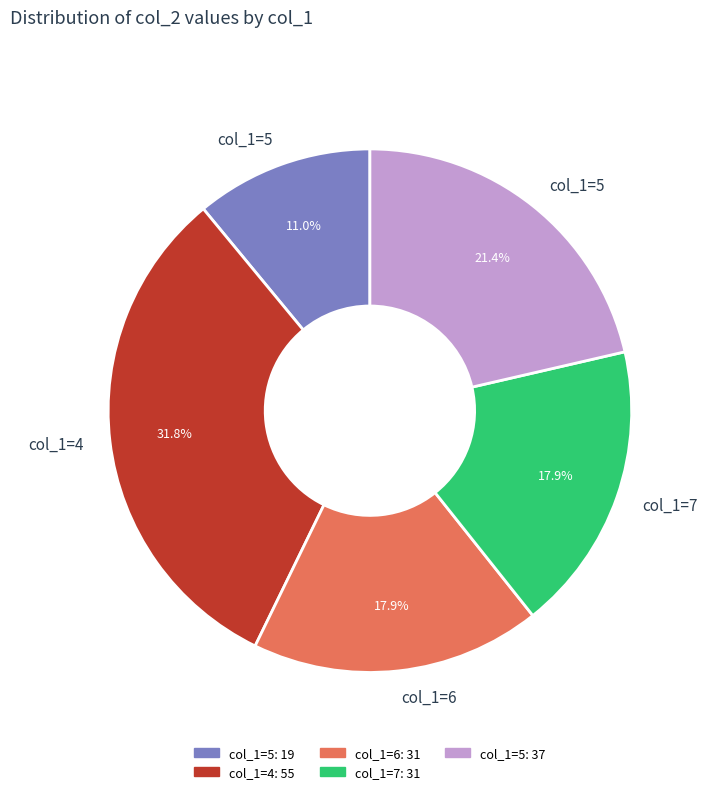

Does any single category account for the majority?

No